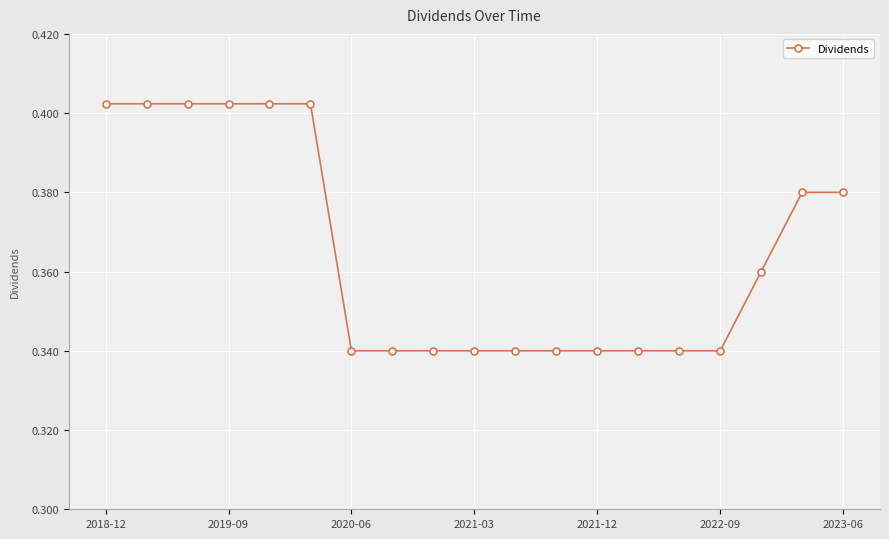

What is the sum of all values?

6.9